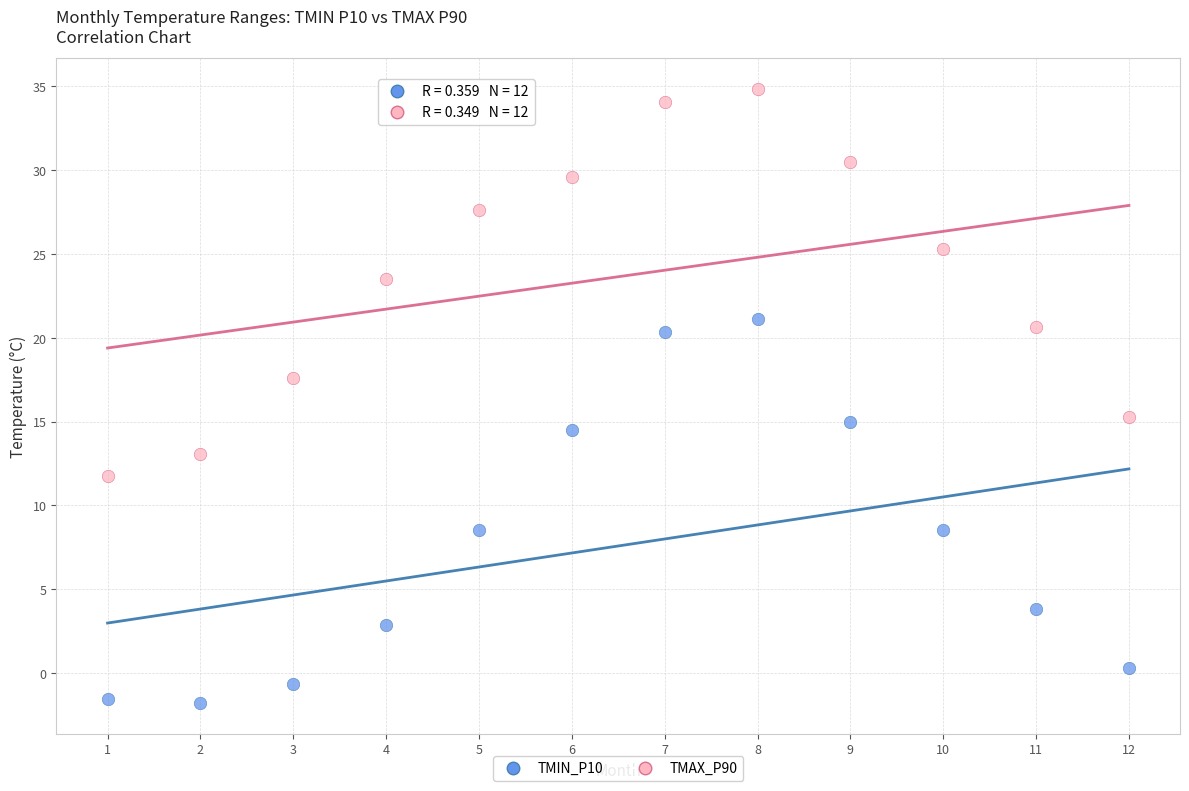

Across all data points, what is the range of X values (max minus min)?

11.0